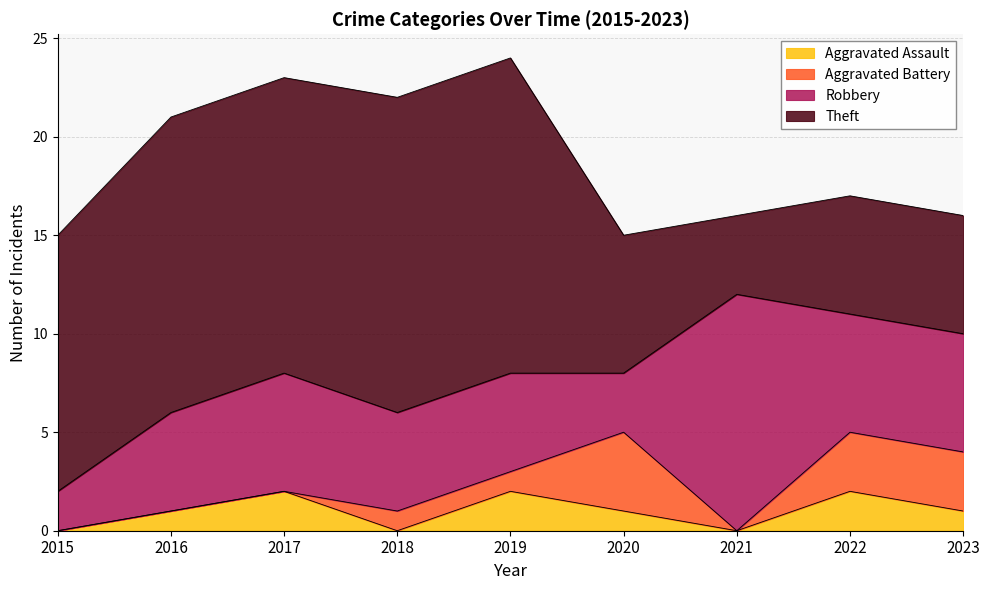

Between 2018 and 2021, which is larger?

2018